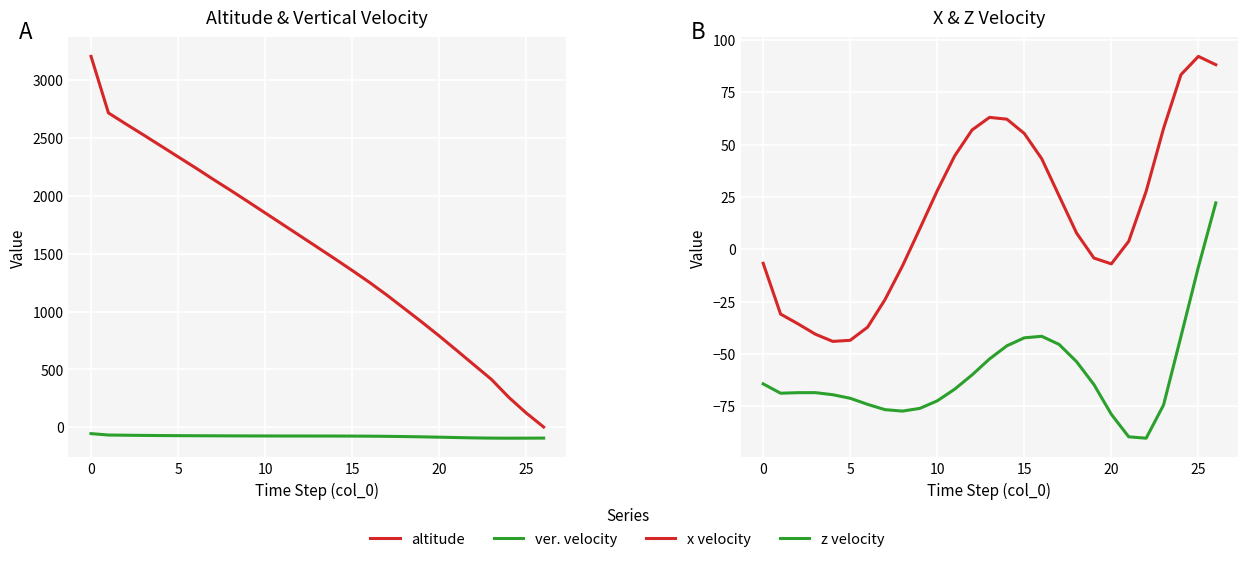

Where do altitude and x velocity first cross each other?

25 and 26